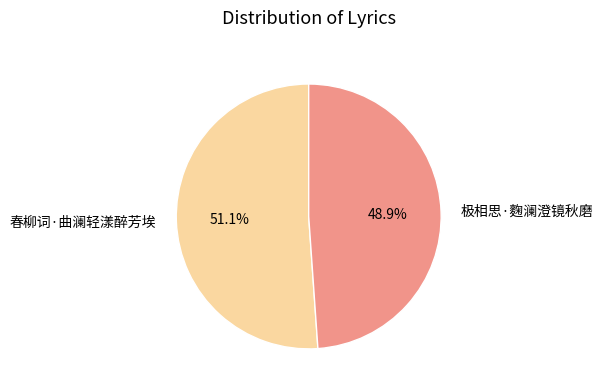

What is the smallest slice in the pie chart?

极相思·麴澜澄镜秋磨